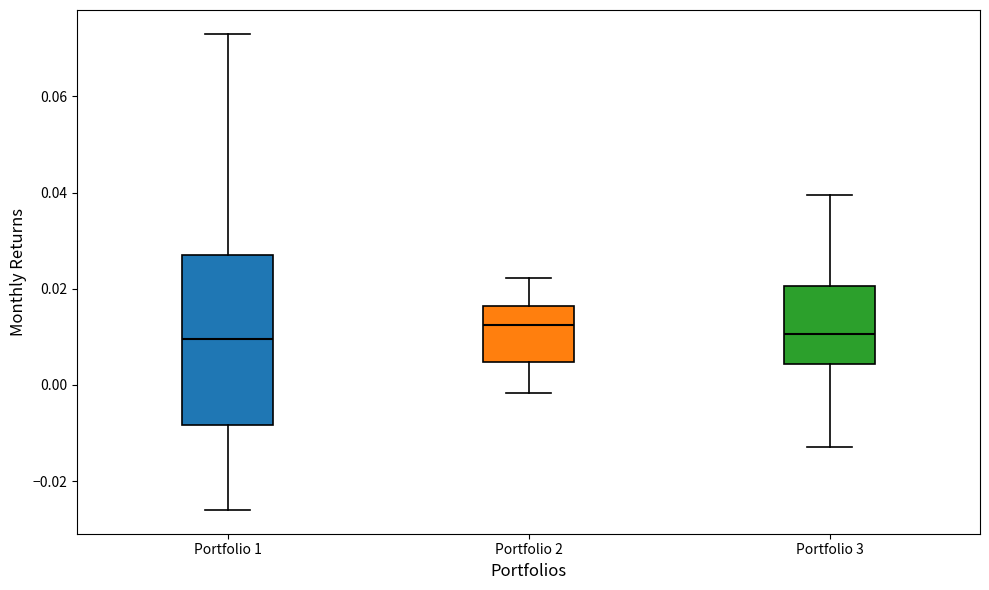

Which box is the tallest, from its lower edge to its upper edge?

Portfolio 1